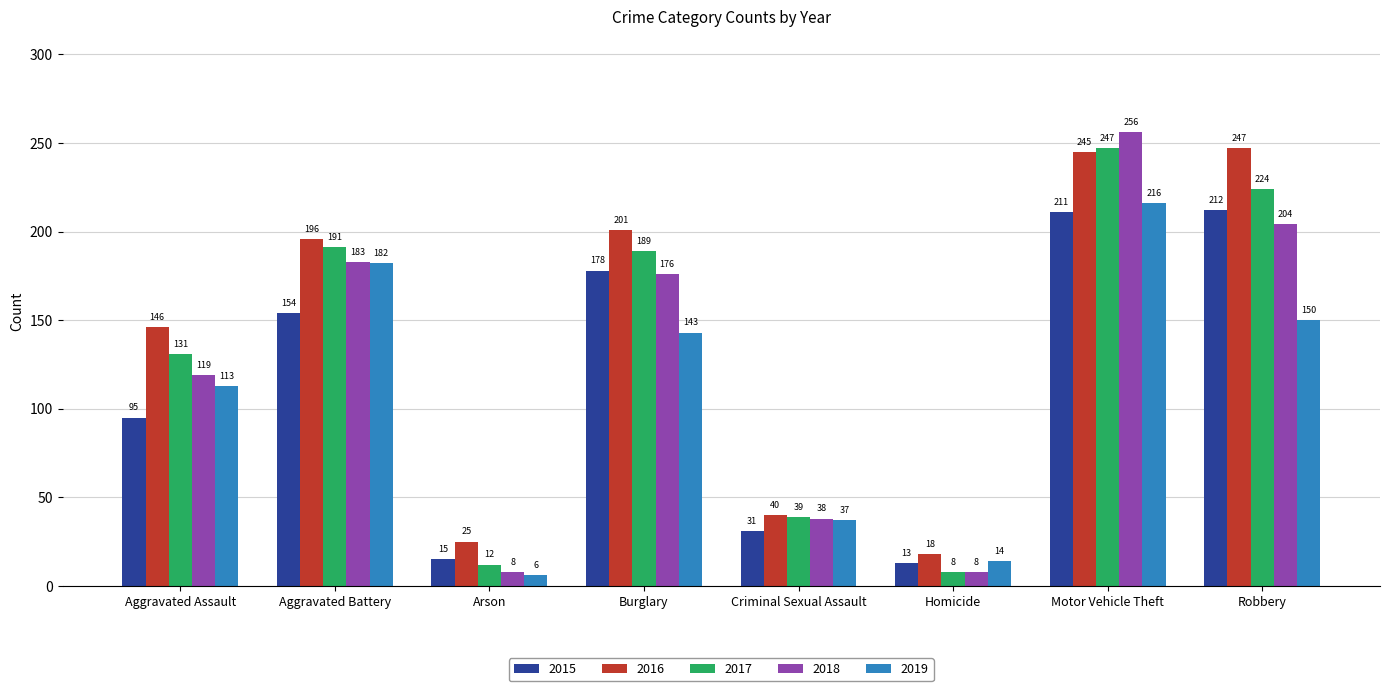

Where is 2015 nearest to the value 112?

Aggravated Assault